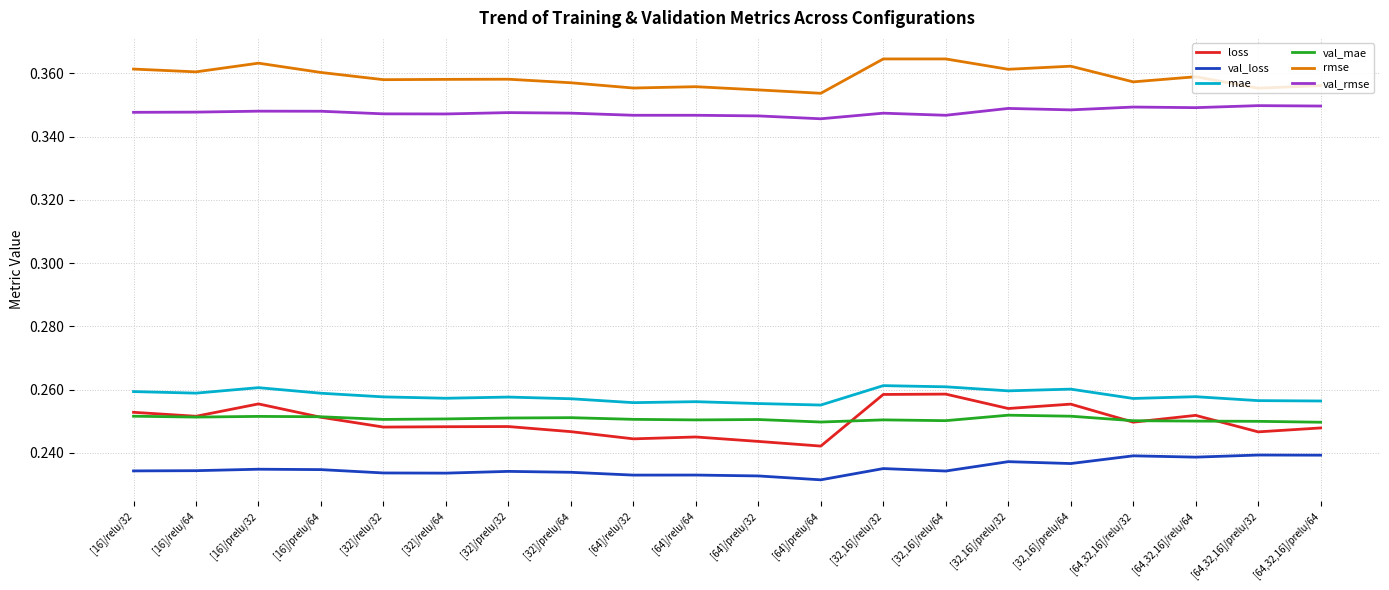

What position from the right is [32]/prelu/64?

13